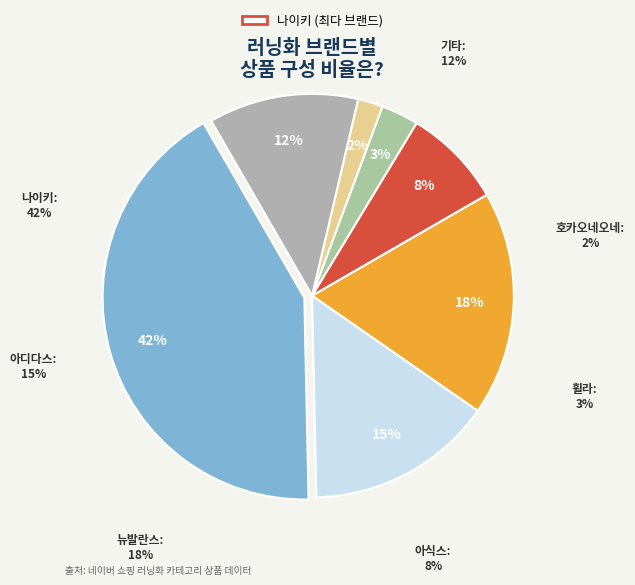

Does 아디다스 account for over 50% of the chart?

No